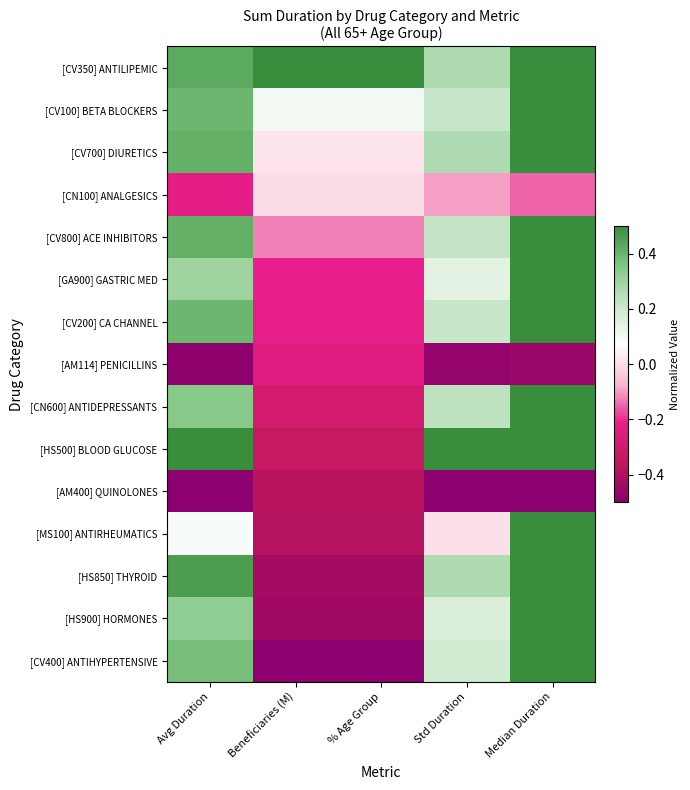

List the series in order of their peak value, highest first.

[CV350] ANTILIPEMIC, [CV100] BETA BLOCKERS, [CV700] DIURETICS, [CV800] ACE INHIBITORS, [GA900] GASTRIC MED, [CV200] CA CHANNEL, [CN600] ANTIDEPRESSANTS, [HS500] BLOOD GLUCOSE, [MS100] ANTIRHEUMATICS, [HS850] THYROID, [HS900] HORMONES, [CV400] ANTIHYPERTENSIVE, [CN100] ANALGESICS, [AM114] PENICILLINS, [AM400] QUINOLONES